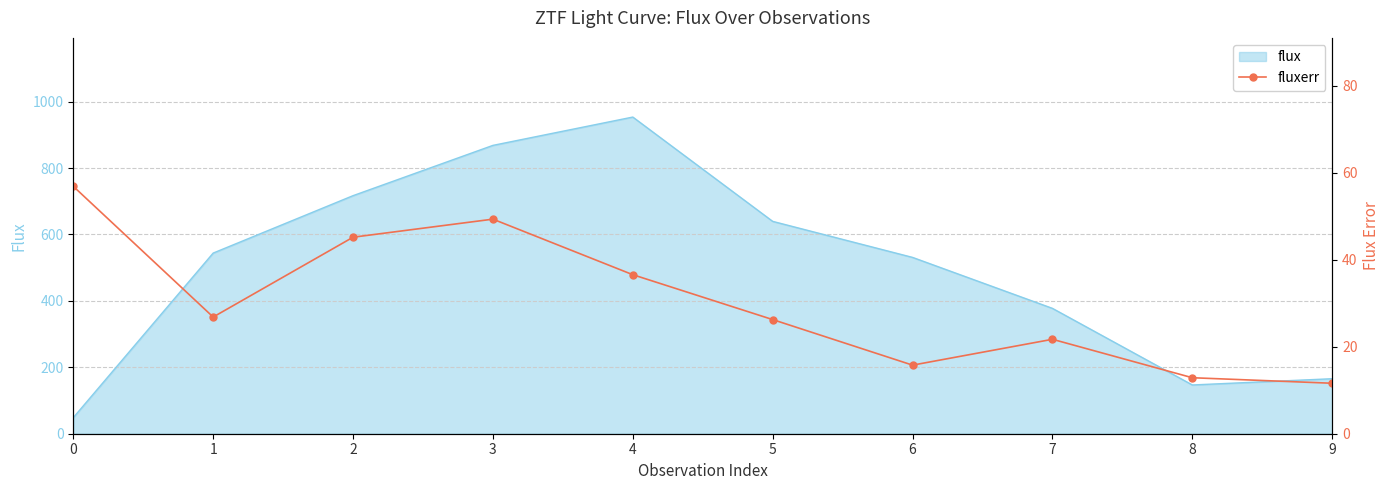

Reading left to right, what are all the values shown in this chart?

0=56.9	1=26.8	2=45.2	3=49.3	4=36.6	5=26.2	6=15.8	7=21.7	8=12.9	9=11.6